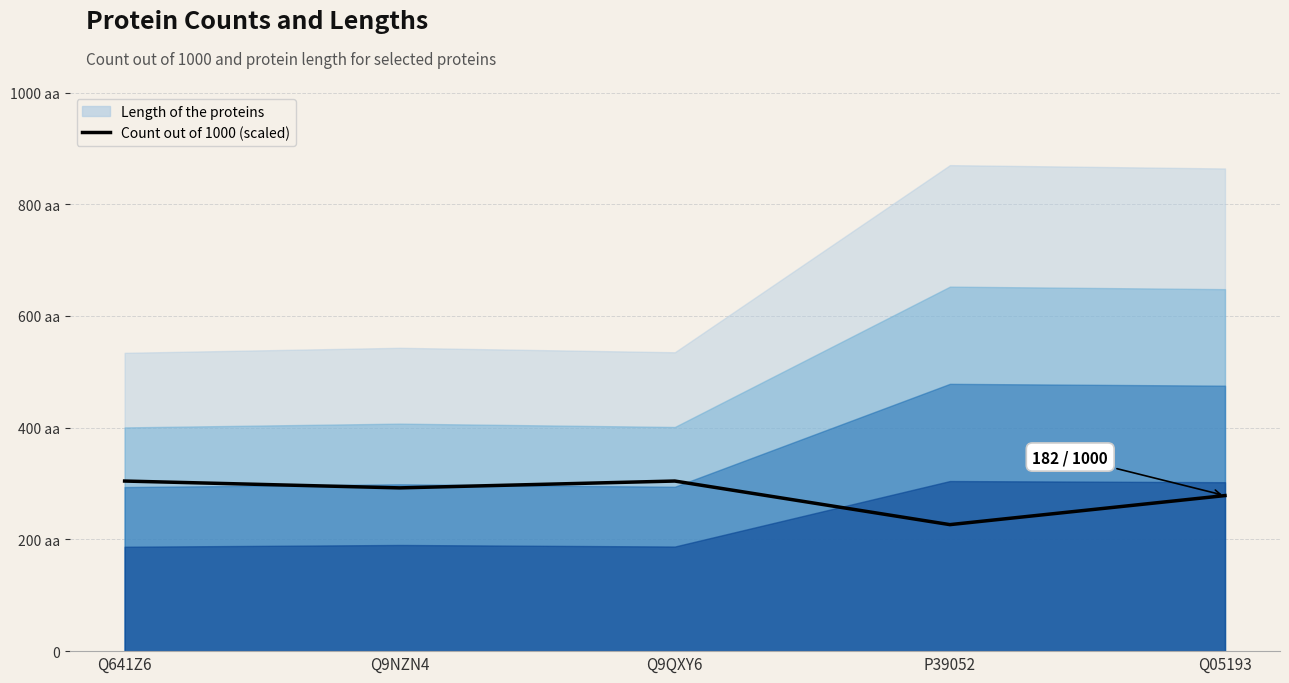

What is the difference between the second highest and second lowest values?

26.0